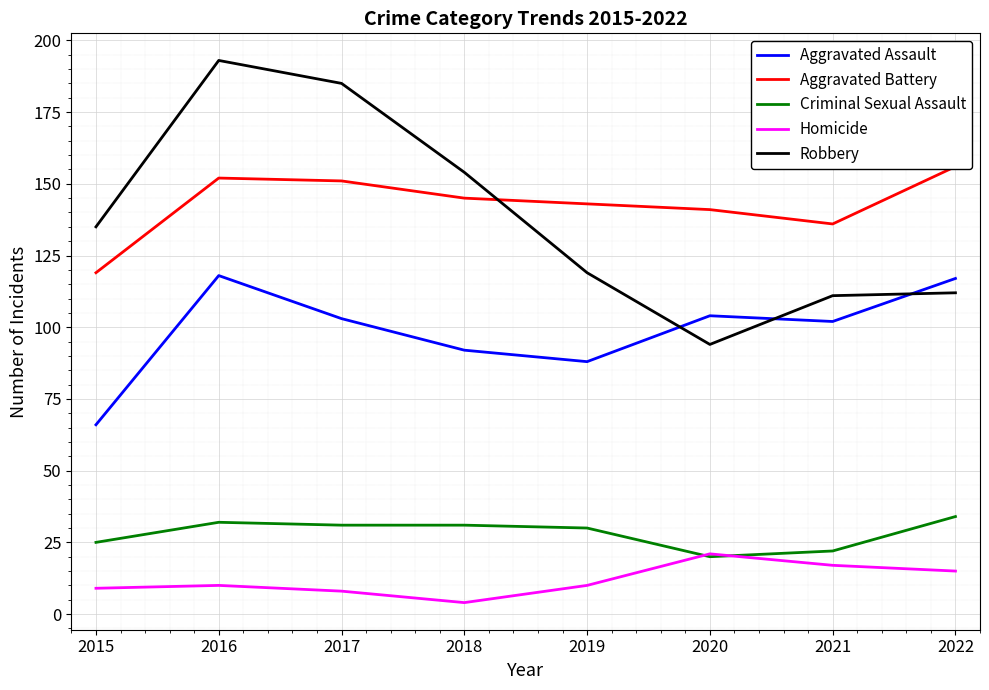

The Robbery series shows 119 at 2019. True or false?

True